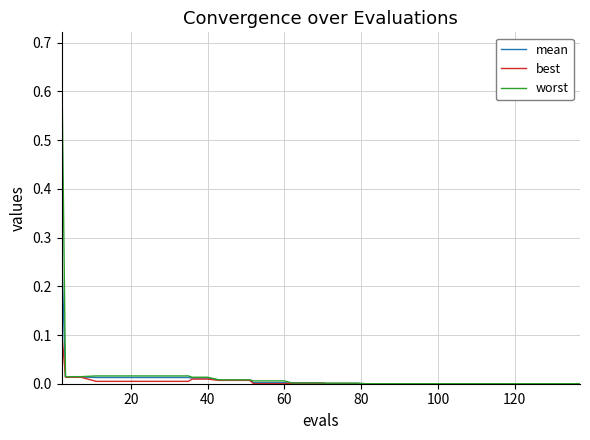

Rank the series by their maximum value, from highest to lowest.

worst, mean, best